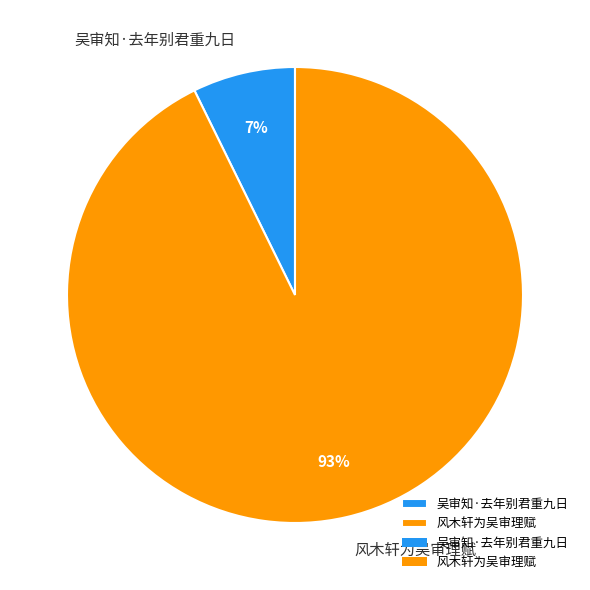

Which category accounts for the majority?

风木轩为吴审理赋